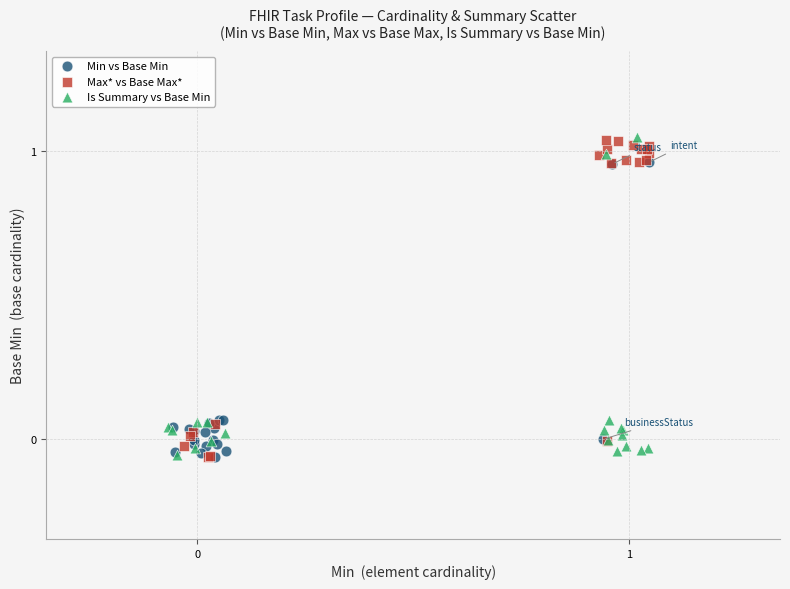

What are all the series names shown in the legend?

Min vs Base Min, Max* vs Base Max*, Is Summary vs Base Min